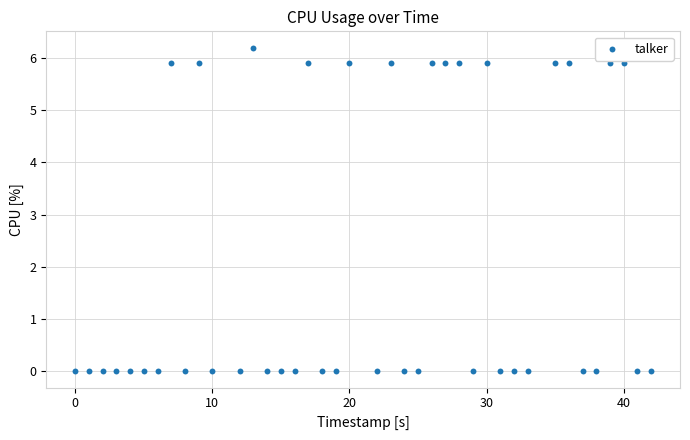

What is the range of X values (max minus min)?

42.0